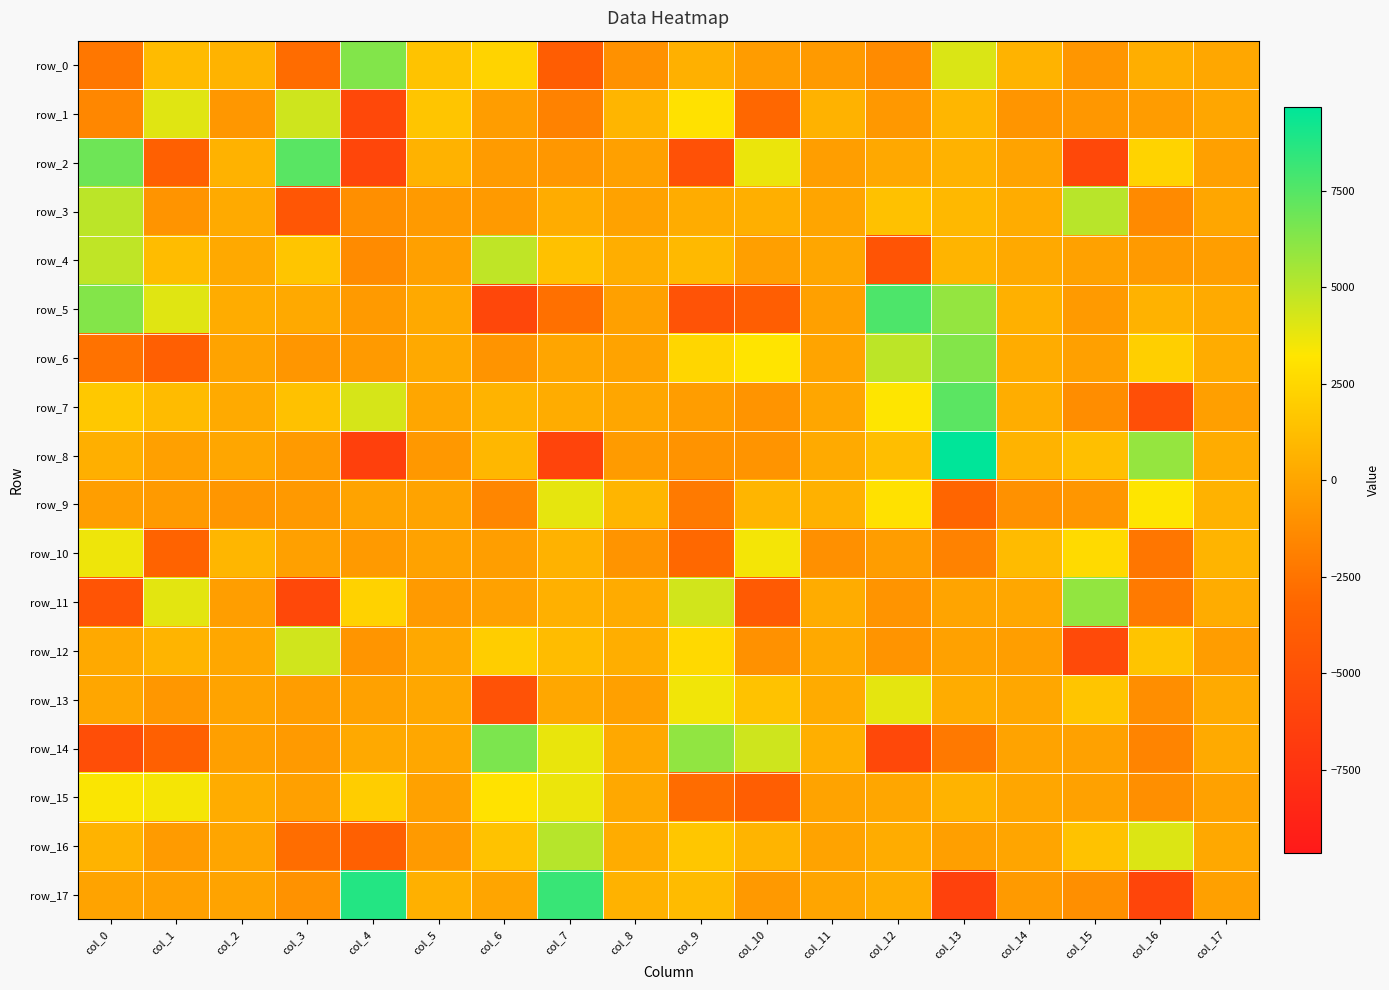

Reading left to right, list all the values displayed in this chart.

row_0: col_0=-2304.5	col_1=1070.3	col_2=691.7	col_3=-2872.2	col_4=6348.0	col_5=1496.6	col_6=2320.2	col_7=-3960.9	col_8=-1003.1	col_9=548.3	col_10=-485.6	col_11=-531.0	col_12=-1284.3	col_13=4134.9	col_14=713.7	col_15=-768.4	col_16=445.8	col_17=93.2
row_1: col_0=-1534.6	col_1=3985.3	col_2=-700.7	col_3=4421.8	col_4=-5672.7	col_5=1601.6	col_6=-440.2	col_7=-1790.2	col_8=825.1	col_9=3003.7	col_10=-3144.7	col_11=646.7	col_12=-658.3	col_13=843.5	col_14=-806.2	col_15=-708.7	col_16=-468.3	col_17=50.0
row_2: col_0=6861.3	col_1=-3712.8	col_2=615.5	col_3=7382.1	col_4=-5825.4	col_5=638.1	col_6=-527.3	col_7=-688.5	col_8=-229.5	col_9=-4942.5	col_10=3711.3	col_11=-345.7	col_12=147.3	col_13=627.7	col_14=-121.7	col_15=-5688.1	col_16=2282.6	col_17=-292.9
row_3: col_0=4944.5	col_1=-884.1	col_2=242.4	col_3=-4549.6	col_4=-1124.6	col_5=-602.3	col_6=-584.6	col_7=310.5	col_8=-176.0	col_9=335.2	col_10=484.9	col_11=-34.0	col_12=1389.8	col_13=911.8	col_14=323.2	col_15=4987.9	col_16=-1360.5	col_17=34.4
row_4: col_0=4823.7	col_1=1158.9	col_2=201.0	col_3=1604.1	col_4=-1300.4	col_5=-256.1	col_6=4830.0	col_7=1409.2	col_8=439.8	col_9=987.4	col_10=-326.5	col_11=24.9	col_12=-4651.3	col_13=747.2	col_14=182.5	col_15=-216.5	col_16=-561.1	col_17=-348.2
row_5: col_0=6319.5	col_1=3988.1	col_2=324.5	col_3=159.6	col_4=-554.9	col_5=170.4	col_6=-5803.8	col_7=-2702.3	col_8=-234.0	col_9=-4721.6	col_10=-3886.0	col_11=-252.2	col_12=7682.2	col_13=5916.4	col_14=534.1	col_15=-540.6	col_16=676.4	col_17=244.0
row_6: col_0=-2596.7	col_1=-3805.4	col_2=-108.2	col_3=-772.9	col_4=-602.1	col_5=181.3	col_6=-867.5	col_7=-11.9	col_8=-99.8	col_9=2451.1	col_10=3138.9	col_11=-41.4	col_12=4890.9	col_13=6326.9	col_14=323.7	col_15=-288.9	col_16=2109.3	col_17=360.3
row_7: col_0=1764.1	col_1=1105.9	col_2=235.1	col_3=1379.2	col_4=4242.2	col_5=65.1	col_6=695.3	col_7=308.0	col_8=10.8	col_9=-386.8	col_10=-849.5	col_11=49.2	col_12=3220.6	col_13=7332.5	col_14=406.7	col_15=-1244.5	col_16=-5095.1	col_17=-322.2
row_8: col_0=485.6	col_1=-300.7	col_2=63.3	col_3=-564.9	col_4=-6379.6	col_5=-653.4	col_6=890.5	col_7=-6053.9	col_8=-518.5	col_9=-927.9	col_10=-897.3	col_11=261.3	col_12=1267.1	col_13=9663.6	col_14=706.3	col_15=1294.3	col_16=5885.7	col_17=320.6
row_9: col_0=-350.3	col_1=-533.0	col_2=-774.1	col_3=-638.4	col_4=-75.8	col_5=-76.2	col_6=-1549.6	col_7=3822.9	col_8=814.4	col_9=-2169.8	col_10=766.6	col_11=594.6	col_12=2985.2	col_13=-3235.4	col_14=-1051.9	col_15=-787.2	col_16=3238.0	col_17=633.5
row_10: col_0=3624.7	col_1=-3423.7	col_2=837.4	col_3=-258.6	col_4=-575.5	col_5=-151.0	col_6=-375.8	col_7=654.2	col_8=-870.5	col_9=-3091.4	col_10=3484.9	col_11=-1071.3	col_12=-417.7	col_13=-1740.4	col_14=1117.9	col_15=2677.1	col_16=-2412.2	col_17=719.3
row_11: col_0=-4651.8	col_1=3891.2	col_2=-348.2	col_3=-5667.0	col_4=2246.2	col_5=-577.6	col_6=-205.9	col_7=552.6	col_8=287.8	col_9=4351.2	col_10=-4213.1	col_11=354.5	col_12=-849.0	col_13=-61.5	col_14=95.3	col_15=5955.3	col_16=-2169.9	col_17=350.9
row_12: col_0=153.7	col_1=729.3	col_2=77.3	col_3=4381.0	col_4=-804.4	col_5=113.5	col_6=1997.1	col_7=1149.4	col_8=450.9	col_9=2607.3	col_10=-990.1	col_11=157.6	col_12=-840.1	col_13=-212.7	col_14=-369.9	col_15=-5486.9	col_16=1523.3	col_17=-418.0
row_13: col_0=15.3	col_1=-679.9	col_2=-135.5	col_3=-441.1	col_4=-209.2	col_5=78.6	col_6=-4857.5	col_7=83.0	col_8=-253.2	col_9=3556.6	col_10=1463.4	col_11=291.0	col_12=3854.6	col_13=344.1	col_14=94.8	col_15=1603.3	col_16=-1153.4	col_17=255.9
row_14: col_0=-5244.2	col_1=-3731.6	col_2=-326.1	col_3=-598.4	col_4=190.2	col_5=90.6	col_6=6493.8	col_7=3753.1	col_8=119.4	col_9=5988.8	col_10=4438.6	col_11=507.3	col_12=-5737.8	col_13=-2241.1	col_14=-107.3	col_15=-203.6	col_16=-1680.5	col_17=258.9
row_15: col_0=3353.8	col_1=3462.5	col_2=329.6	col_3=-253.9	col_4=2000.4	col_5=-191.9	col_6=3061.8	col_7=3664.5	col_8=136.0	col_9=-2880.8	col_10=-3847.5	col_11=-138.9	col_12=46.3	col_13=685.5	col_14=37.4	col_15=-205.1	col_16=-1095.0	col_17=-201.2
row_16: col_0=698.3	col_1=-499.5	col_2=-28.4	col_3=-2836.3	col_4=-3667.0	col_5=-579.5	col_6=1459.1	col_7=5049.0	col_8=343.6	col_9=1640.3	col_10=724.3	col_11=-133.7	col_12=376.6	col_13=-331.3	col_14=-11.8	col_15=1456.5	col_16=4093.6	col_17=113.6
row_17: col_0=-138.5	col_1=-278.4	col_2=-83.8	col_3=-978.9	col_4=8756.7	col_5=540.0	col_6=-5.9	col_7=8221.1	col_8=670.7	col_9=1070.4	col_10=-635.1	col_11=-27.5	col_12=409.0	col_13=-6331.5	col_14=-551.7	col_15=-1101.0	col_16=-5937.6	col_17=-251.6